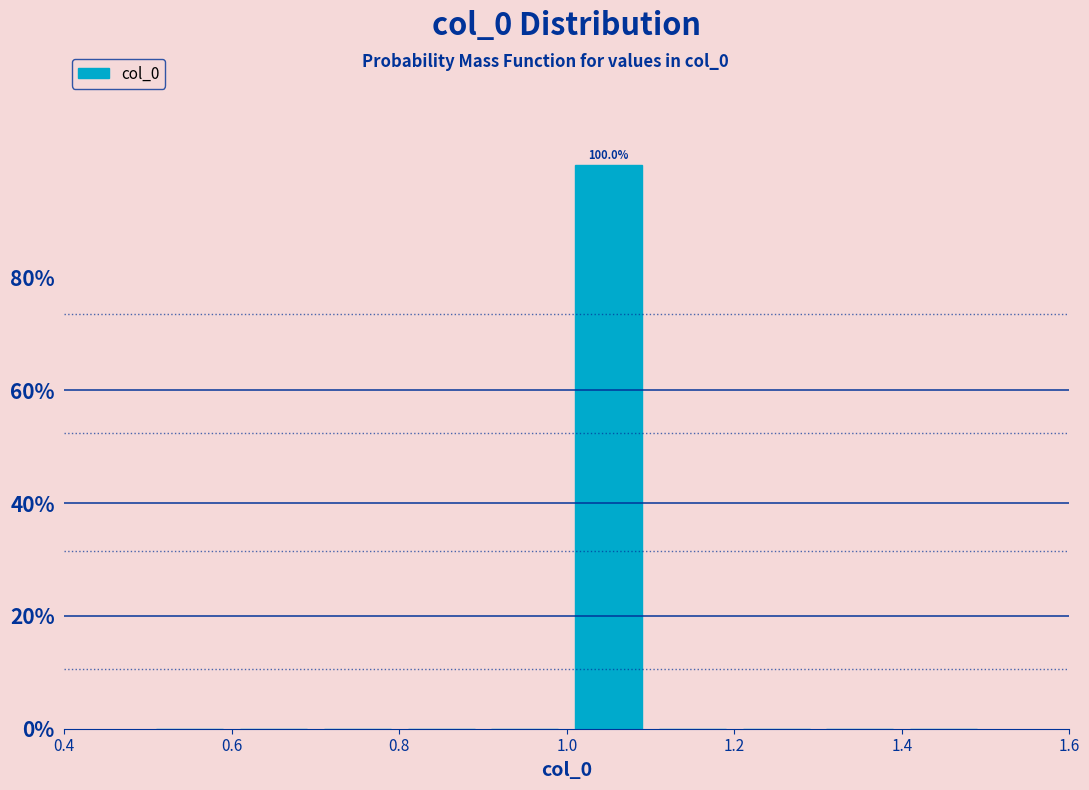

Over which range of the x-axis is the bar tallest?

1.0 to 1.1